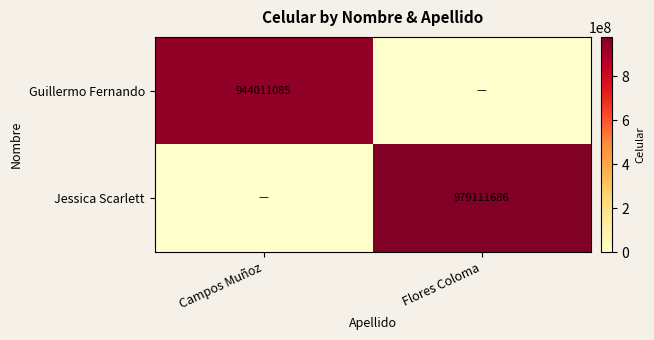

The Jessica Scarlett series shows 979111686 at Flores Coloma. True or false?

True